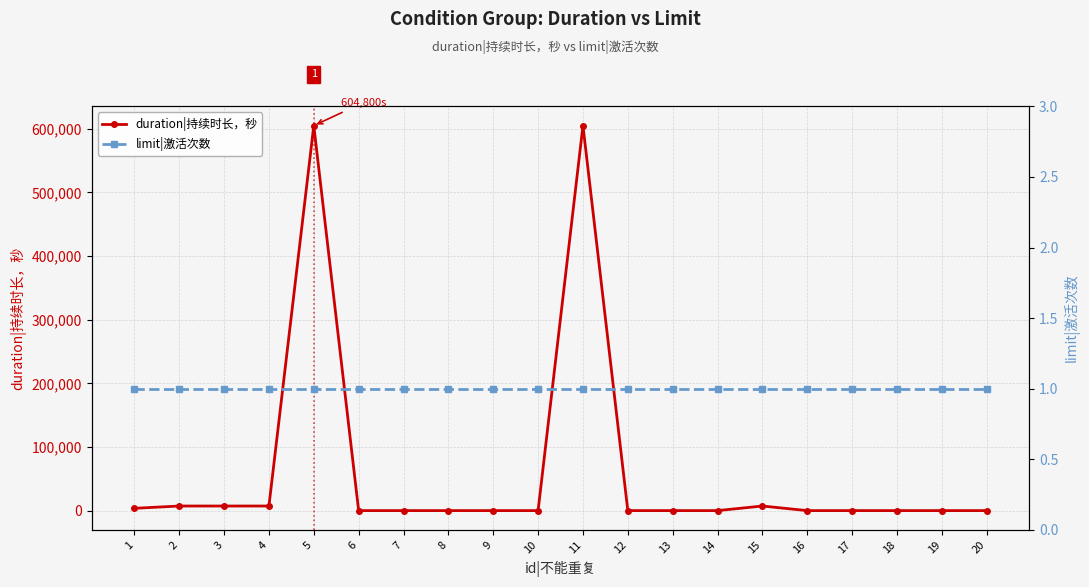

Rank the series by their maximum value, from lowest to highest.

limit|激活次数, duration|持续时长，秒